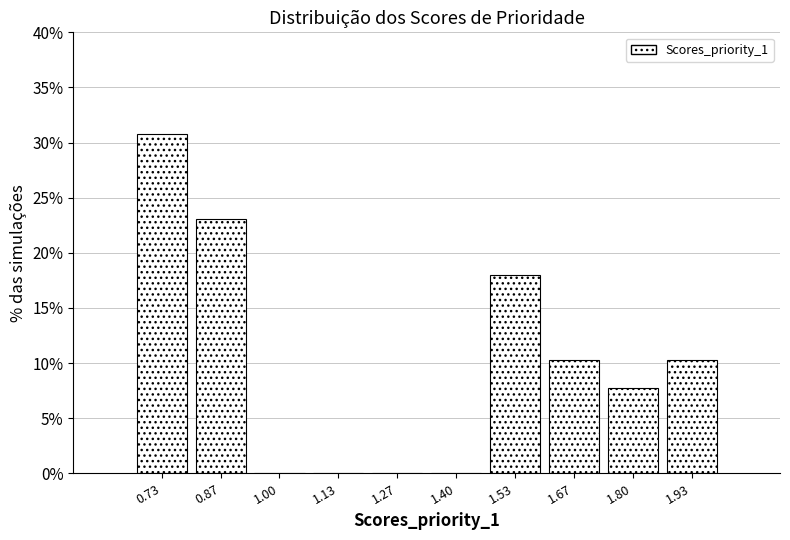

Reading left to right, list every bar in this chart as the range it spans on the x-axis followed by its height. Neither the bar edges nor the heights are printed on the chart, so give them approximately, as read against the axes.

0.66 to 0.80: 31.0
0.80 to 0.94: 23.0
0.94 to 1.06: 0
1.06 to 1.20: 0
1.20 to 1.34: 0
1.34 to 1.46: 0
1.46 to 1.60: 18.0
1.60 to 1.74: 10.5
1.74 to 1.86: 7.5
1.86 to 2.00: 10.5